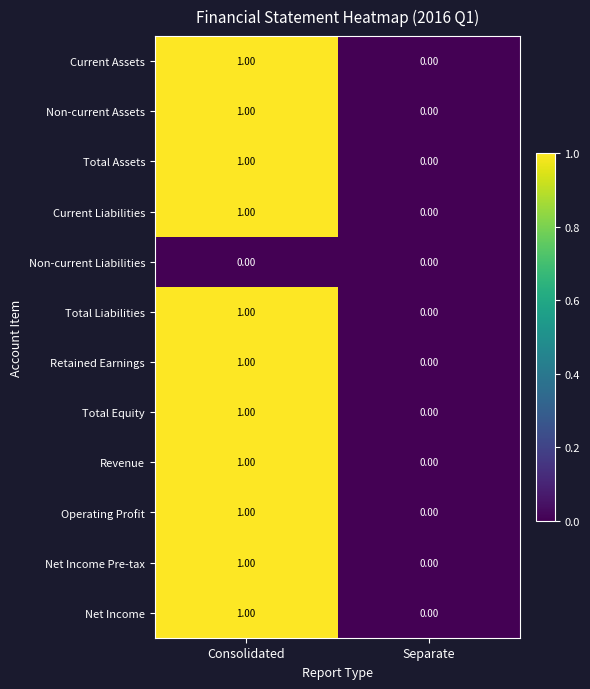

How many data points does each series have?

2